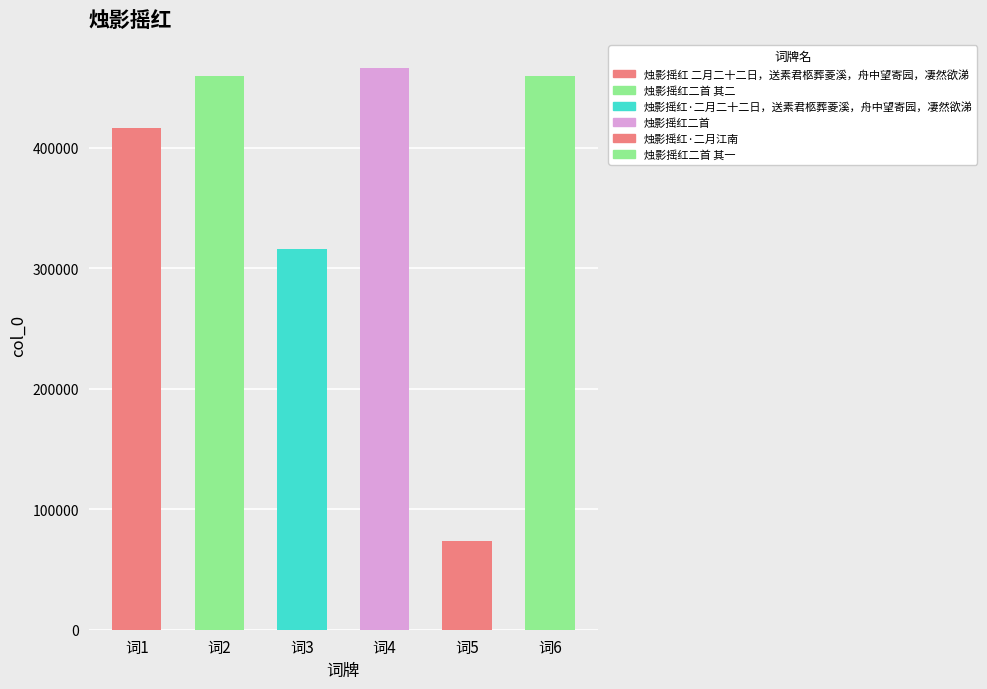

What is the smallest value displayed?

74058